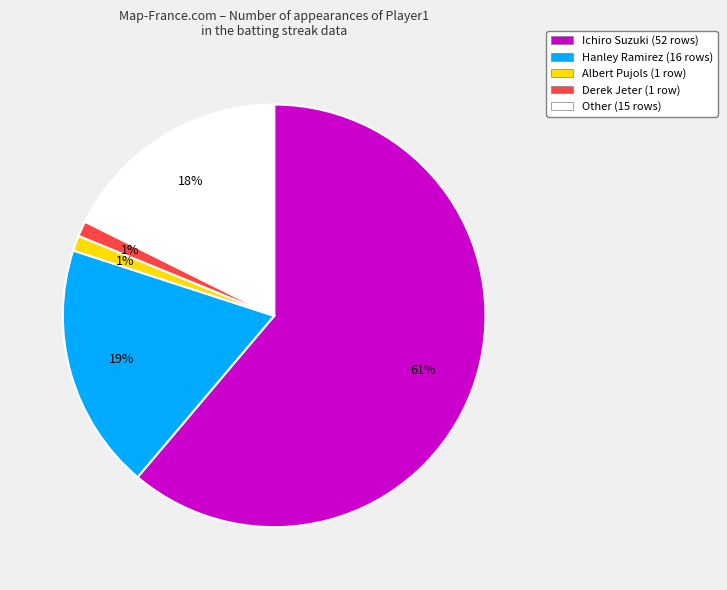

Does any single category account for the majority?

Yes